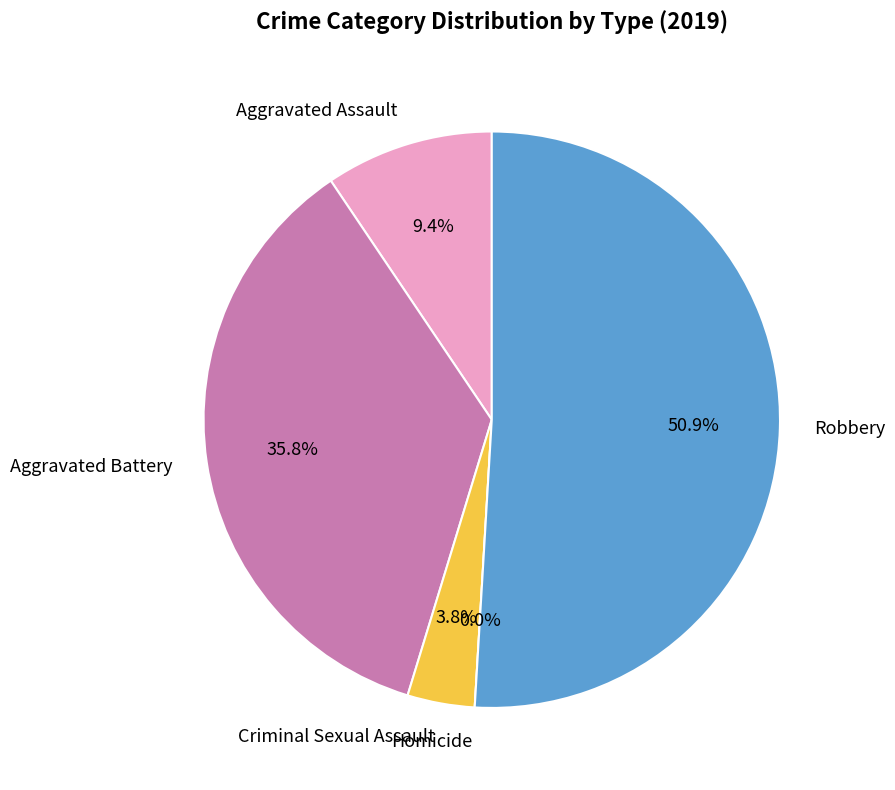

Does Robbery represent more than half of the total?

Yes